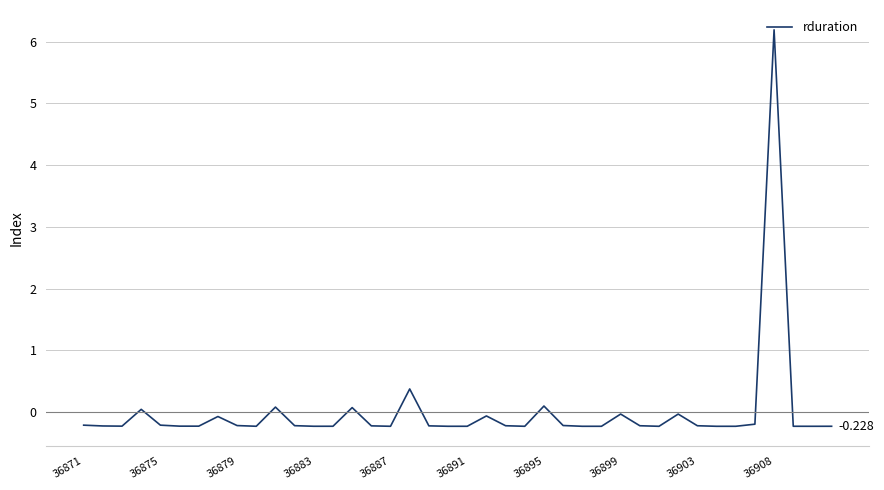

Which category has the lowest value across all series?

30